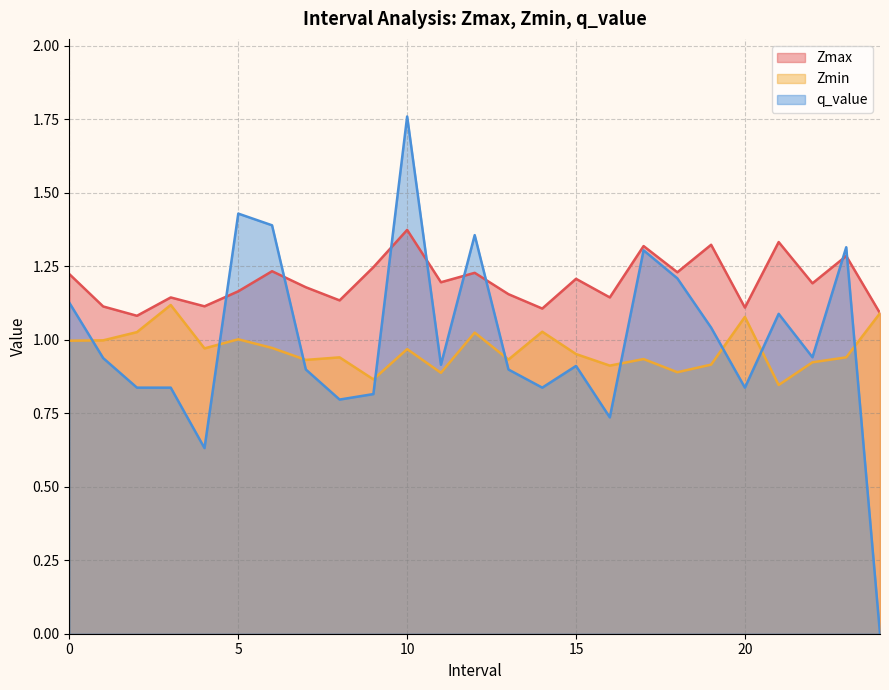

Reading left to right, transcribe all the data shown in this chart.

Zmax: 0.0=1.2	1.0=1.1	2.0=1.1	3.0=1.1	4.0=1.1	5.0=1.2	6.0=1.2	7.0=1.2	8.0=1.1	9.0=1.2	10.0=1.4	11.0=1.2	12.0=1.2	13.0=1.2	14.0=1.1	15.0=1.2	16.0=1.1	17.0=1.3	18.0=1.2	19.0=1.3	20.0=1.1	21.0=1.3	22.0=1.2	23.0=1.3	24.0=1.1
Zmin: 0.0=1.0	1.0=1.0	2.0=1.0	3.0=1.1	4.0=1.0	5.0=1.0	6.0=1.0	7.0=0.9	8.0=0.9	9.0=0.9	10.0=1.0	11.0=0.9	12.0=1.0	13.0=0.9	14.0=1.0	15.0=1.0	16.0=0.9	17.0=0.9	18.0=0.9	19.0=0.9	20.0=1.1	21.0=0.8	22.0=0.9	23.0=0.9	24.0=1.1
q_value: 0.0=1.1	1.0=0.9	2.0=0.8	3.0=0.8	4.0=0.6	5.0=1.4	6.0=1.4	7.0=0.9	8.0=0.8	9.0=0.8	10.0=1.8	11.0=0.9	12.0=1.4	13.0=0.9	14.0=0.8	15.0=0.9	16.0=0.7	17.0=1.3	18.0=1.2	19.0=1.0	20.0=0.8	21.0=1.1	22.0=0.9	23.0=1.3	24.0=0.0